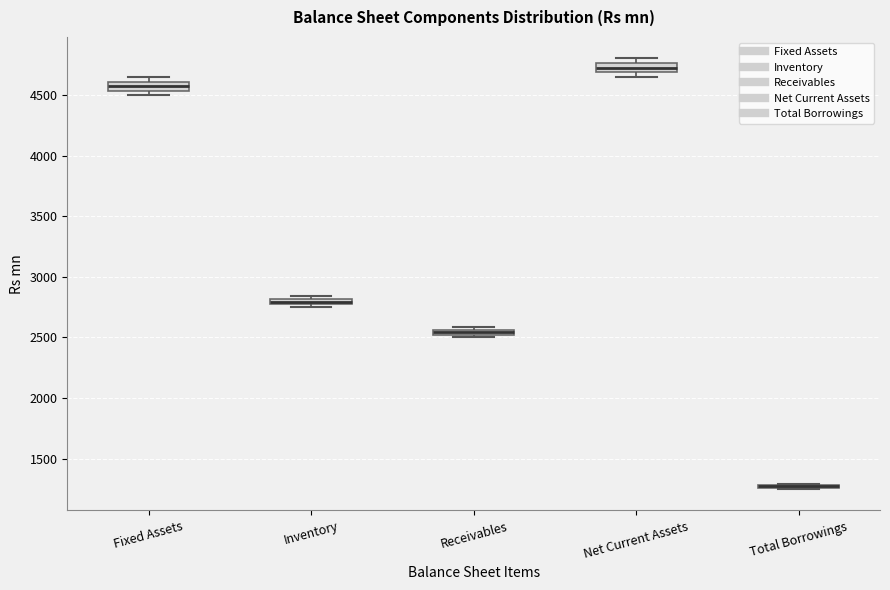

Where is the lower edge of the box for Receivables on the y-axis? The values are not printed on the chart, so give them approximately, as read against the axis.

2500